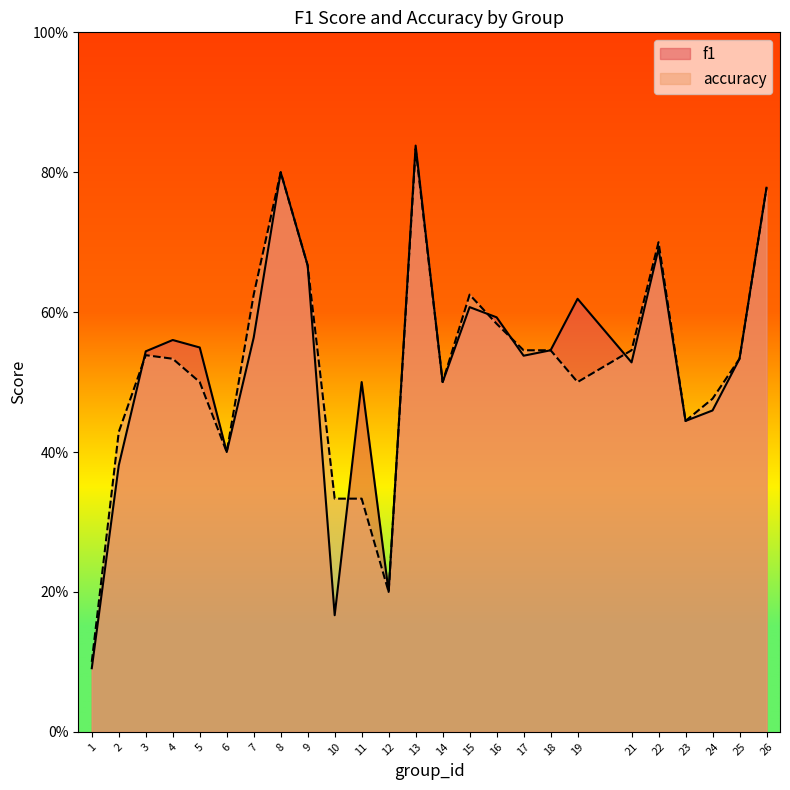

What is the maximum value for accuracy?

0.8